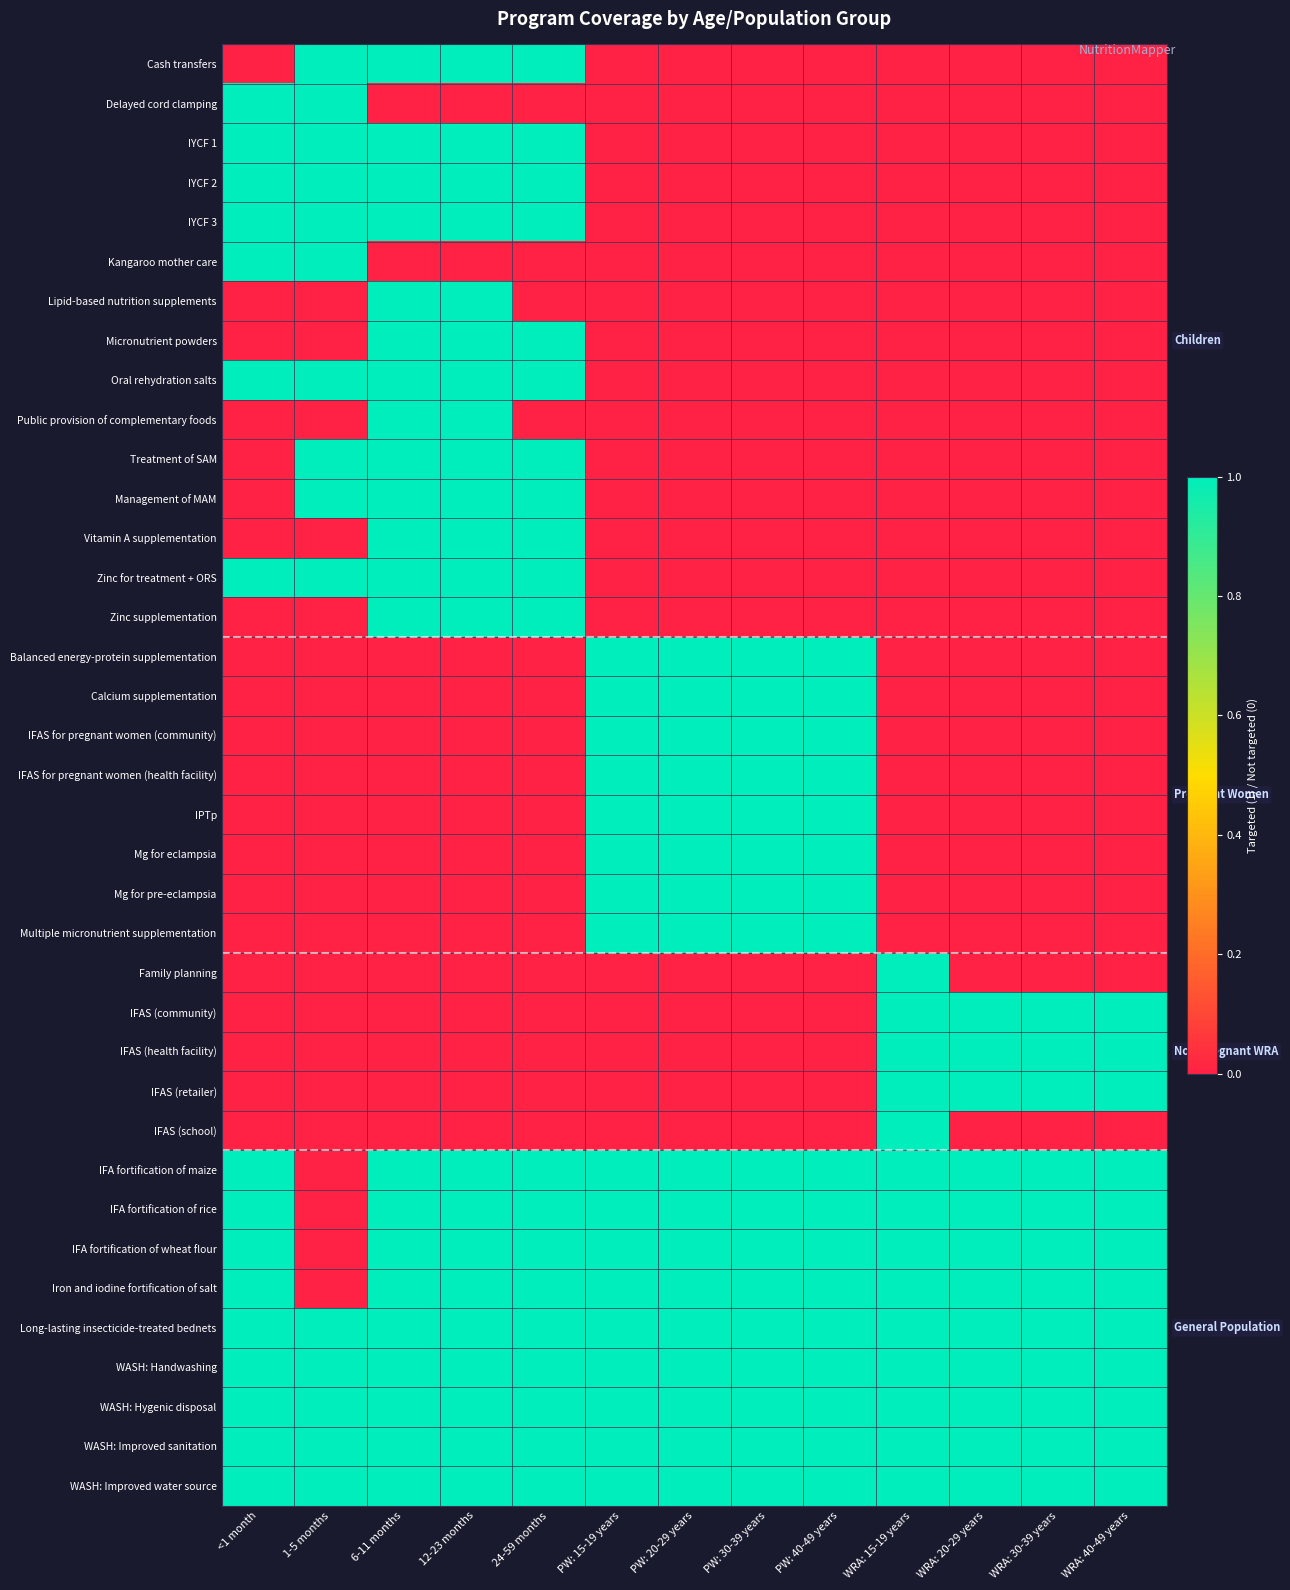

Reading left to right, list all the values displayed in this chart.

Cash transfers: <1 month=0	1-5 months=1	6-11 months=1	12-23 months=1	24-59 months=1	PW: 15-19 years=0	PW: 20-29 years=0	PW: 30-39 years=0	PW: 40-49 years=0	WRA: 15-19 years=0	WRA: 20-29 years=0	WRA: 30-39 years=0	WRA: 40-49 years=0
Delayed cord clamping: <1 month=1	1-5 months=1	6-11 months=0	12-23 months=0	24-59 months=0	PW: 15-19 years=0	PW: 20-29 years=0	PW: 30-39 years=0	PW: 40-49 years=0	WRA: 15-19 years=0	WRA: 20-29 years=0	WRA: 30-39 years=0	WRA: 40-49 years=0
IYCF 1: <1 month=1	1-5 months=1	6-11 months=1	12-23 months=1	24-59 months=1	PW: 15-19 years=0	PW: 20-29 years=0	PW: 30-39 years=0	PW: 40-49 years=0	WRA: 15-19 years=0	WRA: 20-29 years=0	WRA: 30-39 years=0	WRA: 40-49 years=0
IYCF 2: <1 month=1	1-5 months=1	6-11 months=1	12-23 months=1	24-59 months=1	PW: 15-19 years=0	PW: 20-29 years=0	PW: 30-39 years=0	PW: 40-49 years=0	WRA: 15-19 years=0	WRA: 20-29 years=0	WRA: 30-39 years=0	WRA: 40-49 years=0
IYCF 3: <1 month=1	1-5 months=1	6-11 months=1	12-23 months=1	24-59 months=1	PW: 15-19 years=0	PW: 20-29 years=0	PW: 30-39 years=0	PW: 40-49 years=0	WRA: 15-19 years=0	WRA: 20-29 years=0	WRA: 30-39 years=0	WRA: 40-49 years=0
Kangaroo mother care: <1 month=1	1-5 months=1	6-11 months=0	12-23 months=0	24-59 months=0	PW: 15-19 years=0	PW: 20-29 years=0	PW: 30-39 years=0	PW: 40-49 years=0	WRA: 15-19 years=0	WRA: 20-29 years=0	WRA: 30-39 years=0	WRA: 40-49 years=0
Lipid-based nutrition supplements: <1 month=0	1-5 months=0	6-11 months=1	12-23 months=1	24-59 months=0	PW: 15-19 years=0	PW: 20-29 years=0	PW: 30-39 years=0	PW: 40-49 years=0	WRA: 15-19 years=0	WRA: 20-29 years=0	WRA: 30-39 years=0	WRA: 40-49 years=0
Micronutrient powders: <1 month=0	1-5 months=0	6-11 months=1	12-23 months=1	24-59 months=1	PW: 15-19 years=0	PW: 20-29 years=0	PW: 30-39 years=0	PW: 40-49 years=0	WRA: 15-19 years=0	WRA: 20-29 years=0	WRA: 30-39 years=0	WRA: 40-49 years=0
Oral rehydration salts: <1 month=1	1-5 months=1	6-11 months=1	12-23 months=1	24-59 months=1	PW: 15-19 years=0	PW: 20-29 years=0	PW: 30-39 years=0	PW: 40-49 years=0	WRA: 15-19 years=0	WRA: 20-29 years=0	WRA: 30-39 years=0	WRA: 40-49 years=0
Public provision of complementary foods: <1 month=0	1-5 months=0	6-11 months=1	12-23 months=1	24-59 months=0	PW: 15-19 years=0	PW: 20-29 years=0	PW: 30-39 years=0	PW: 40-49 years=0	WRA: 15-19 years=0	WRA: 20-29 years=0	WRA: 30-39 years=0	WRA: 40-49 years=0
Treatment of SAM: <1 month=0	1-5 months=1	6-11 months=1	12-23 months=1	24-59 months=1	PW: 15-19 years=0	PW: 20-29 years=0	PW: 30-39 years=0	PW: 40-49 years=0	WRA: 15-19 years=0	WRA: 20-29 years=0	WRA: 30-39 years=0	WRA: 40-49 years=0
Management of MAM: <1 month=0	1-5 months=1	6-11 months=1	12-23 months=1	24-59 months=1	PW: 15-19 years=0	PW: 20-29 years=0	PW: 30-39 years=0	PW: 40-49 years=0	WRA: 15-19 years=0	WRA: 20-29 years=0	WRA: 30-39 years=0	WRA: 40-49 years=0
Vitamin A supplementation: <1 month=0	1-5 months=0	6-11 months=1	12-23 months=1	24-59 months=1	PW: 15-19 years=0	PW: 20-29 years=0	PW: 30-39 years=0	PW: 40-49 years=0	WRA: 15-19 years=0	WRA: 20-29 years=0	WRA: 30-39 years=0	WRA: 40-49 years=0
Zinc for treatment + ORS: <1 month=1	1-5 months=1	6-11 months=1	12-23 months=1	24-59 months=1	PW: 15-19 years=0	PW: 20-29 years=0	PW: 30-39 years=0	PW: 40-49 years=0	WRA: 15-19 years=0	WRA: 20-29 years=0	WRA: 30-39 years=0	WRA: 40-49 years=0
Zinc supplementation: <1 month=0	1-5 months=0	6-11 months=1	12-23 months=1	24-59 months=1	PW: 15-19 years=0	PW: 20-29 years=0	PW: 30-39 years=0	PW: 40-49 years=0	WRA: 15-19 years=0	WRA: 20-29 years=0	WRA: 30-39 years=0	WRA: 40-49 years=0
Balanced energy-protein supplementation: <1 month=0	1-5 months=0	6-11 months=0	12-23 months=0	24-59 months=0	PW: 15-19 years=1	PW: 20-29 years=1	PW: 30-39 years=1	PW: 40-49 years=1	WRA: 15-19 years=0	WRA: 20-29 years=0	WRA: 30-39 years=0	WRA: 40-49 years=0
Calcium supplementation: <1 month=0	1-5 months=0	6-11 months=0	12-23 months=0	24-59 months=0	PW: 15-19 years=1	PW: 20-29 years=1	PW: 30-39 years=1	PW: 40-49 years=1	WRA: 15-19 years=0	WRA: 20-29 years=0	WRA: 30-39 years=0	WRA: 40-49 years=0
IFAS for pregnant women (community): <1 month=0	1-5 months=0	6-11 months=0	12-23 months=0	24-59 months=0	PW: 15-19 years=1	PW: 20-29 years=1	PW: 30-39 years=1	PW: 40-49 years=1	WRA: 15-19 years=0	WRA: 20-29 years=0	WRA: 30-39 years=0	WRA: 40-49 years=0
IFAS for pregnant women (health facility): <1 month=0	1-5 months=0	6-11 months=0	12-23 months=0	24-59 months=0	PW: 15-19 years=1	PW: 20-29 years=1	PW: 30-39 years=1	PW: 40-49 years=1	WRA: 15-19 years=0	WRA: 20-29 years=0	WRA: 30-39 years=0	WRA: 40-49 years=0
IPTp: <1 month=0	1-5 months=0	6-11 months=0	12-23 months=0	24-59 months=0	PW: 15-19 years=1	PW: 20-29 years=1	PW: 30-39 years=1	PW: 40-49 years=1	WRA: 15-19 years=0	WRA: 20-29 years=0	WRA: 30-39 years=0	WRA: 40-49 years=0
Mg for eclampsia: <1 month=0	1-5 months=0	6-11 months=0	12-23 months=0	24-59 months=0	PW: 15-19 years=1	PW: 20-29 years=1	PW: 30-39 years=1	PW: 40-49 years=1	WRA: 15-19 years=0	WRA: 20-29 years=0	WRA: 30-39 years=0	WRA: 40-49 years=0
Mg for pre-eclampsia: <1 month=0	1-5 months=0	6-11 months=0	12-23 months=0	24-59 months=0	PW: 15-19 years=1	PW: 20-29 years=1	PW: 30-39 years=1	PW: 40-49 years=1	WRA: 15-19 years=0	WRA: 20-29 years=0	WRA: 30-39 years=0	WRA: 40-49 years=0
Multiple micronutrient supplementation: <1 month=0	1-5 months=0	6-11 months=0	12-23 months=0	24-59 months=0	PW: 15-19 years=1	PW: 20-29 years=1	PW: 30-39 years=1	PW: 40-49 years=1	WRA: 15-19 years=0	WRA: 20-29 years=0	WRA: 30-39 years=0	WRA: 40-49 years=0
Family planning: <1 month=0	1-5 months=0	6-11 months=0	12-23 months=0	24-59 months=0	PW: 15-19 years=0	PW: 20-29 years=0	PW: 30-39 years=0	PW: 40-49 years=0	WRA: 15-19 years=1	WRA: 20-29 years=0	WRA: 30-39 years=0	WRA: 40-49 years=0
IFAS (community): <1 month=0	1-5 months=0	6-11 months=0	12-23 months=0	24-59 months=0	PW: 15-19 years=0	PW: 20-29 years=0	PW: 30-39 years=0	PW: 40-49 years=0	WRA: 15-19 years=1	WRA: 20-29 years=1	WRA: 30-39 years=1	WRA: 40-49 years=1
IFAS (health facility): <1 month=0	1-5 months=0	6-11 months=0	12-23 months=0	24-59 months=0	PW: 15-19 years=0	PW: 20-29 years=0	PW: 30-39 years=0	PW: 40-49 years=0	WRA: 15-19 years=1	WRA: 20-29 years=1	WRA: 30-39 years=1	WRA: 40-49 years=1
IFAS (retailer): <1 month=0	1-5 months=0	6-11 months=0	12-23 months=0	24-59 months=0	PW: 15-19 years=0	PW: 20-29 years=0	PW: 30-39 years=0	PW: 40-49 years=0	WRA: 15-19 years=1	WRA: 20-29 years=1	WRA: 30-39 years=1	WRA: 40-49 years=1
IFAS (school): <1 month=0	1-5 months=0	6-11 months=0	12-23 months=0	24-59 months=0	PW: 15-19 years=0	PW: 20-29 years=0	PW: 30-39 years=0	PW: 40-49 years=0	WRA: 15-19 years=1	WRA: 20-29 years=0	WRA: 30-39 years=0	WRA: 40-49 years=0
IFA fortification of maize: <1 month=1	1-5 months=0	6-11 months=1	12-23 months=1	24-59 months=1	PW: 15-19 years=1	PW: 20-29 years=1	PW: 30-39 years=1	PW: 40-49 years=1	WRA: 15-19 years=1	WRA: 20-29 years=1	WRA: 30-39 years=1	WRA: 40-49 years=1
IFA fortification of rice: <1 month=1	1-5 months=0	6-11 months=1	12-23 months=1	24-59 months=1	PW: 15-19 years=1	PW: 20-29 years=1	PW: 30-39 years=1	PW: 40-49 years=1	WRA: 15-19 years=1	WRA: 20-29 years=1	WRA: 30-39 years=1	WRA: 40-49 years=1
IFA fortification of wheat flour: <1 month=1	1-5 months=0	6-11 months=1	12-23 months=1	24-59 months=1	PW: 15-19 years=1	PW: 20-29 years=1	PW: 30-39 years=1	PW: 40-49 years=1	WRA: 15-19 years=1	WRA: 20-29 years=1	WRA: 30-39 years=1	WRA: 40-49 years=1
Iron and iodine fortification of salt: <1 month=1	1-5 months=0	6-11 months=1	12-23 months=1	24-59 months=1	PW: 15-19 years=1	PW: 20-29 years=1	PW: 30-39 years=1	PW: 40-49 years=1	WRA: 15-19 years=1	WRA: 20-29 years=1	WRA: 30-39 years=1	WRA: 40-49 years=1
Long-lasting insecticide-treated bednets: <1 month=1	1-5 months=1	6-11 months=1	12-23 months=1	24-59 months=1	PW: 15-19 years=1	PW: 20-29 years=1	PW: 30-39 years=1	PW: 40-49 years=1	WRA: 15-19 years=1	WRA: 20-29 years=1	WRA: 30-39 years=1	WRA: 40-49 years=1
WASH: Handwashing: <1 month=1	1-5 months=1	6-11 months=1	12-23 months=1	24-59 months=1	PW: 15-19 years=1	PW: 20-29 years=1	PW: 30-39 years=1	PW: 40-49 years=1	WRA: 15-19 years=1	WRA: 20-29 years=1	WRA: 30-39 years=1	WRA: 40-49 years=1
WASH: Hygenic disposal: <1 month=1	1-5 months=1	6-11 months=1	12-23 months=1	24-59 months=1	PW: 15-19 years=1	PW: 20-29 years=1	PW: 30-39 years=1	PW: 40-49 years=1	WRA: 15-19 years=1	WRA: 20-29 years=1	WRA: 30-39 years=1	WRA: 40-49 years=1
WASH: Improved sanitation: <1 month=1	1-5 months=1	6-11 months=1	12-23 months=1	24-59 months=1	PW: 15-19 years=1	PW: 20-29 years=1	PW: 30-39 years=1	PW: 40-49 years=1	WRA: 15-19 years=1	WRA: 20-29 years=1	WRA: 30-39 years=1	WRA: 40-49 years=1
WASH: Improved water source: <1 month=1	1-5 months=1	6-11 months=1	12-23 months=1	24-59 months=1	PW: 15-19 years=1	PW: 20-29 years=1	PW: 30-39 years=1	PW: 40-49 years=1	WRA: 15-19 years=1	WRA: 20-29 years=1	WRA: 30-39 years=1	WRA: 40-49 years=1